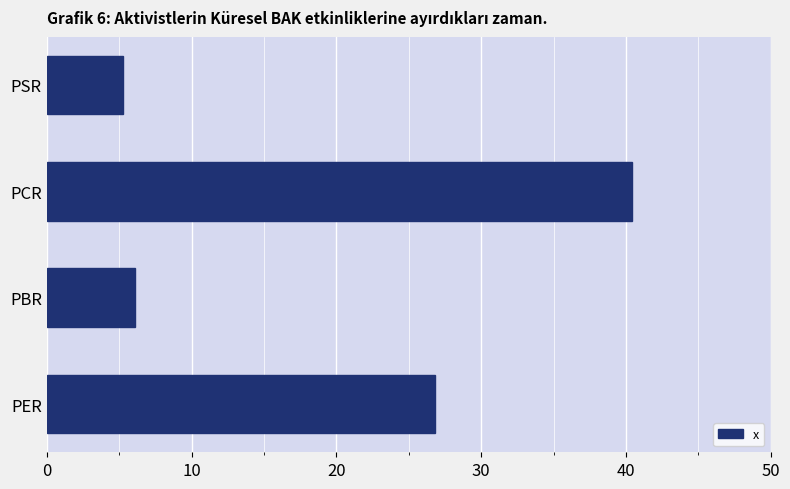

Count the number of categories in the chart.

4